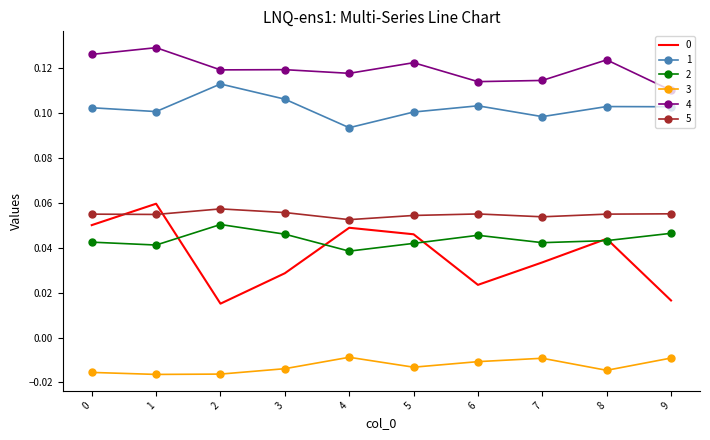

True or false: 3 and 4 cross at least once.

False